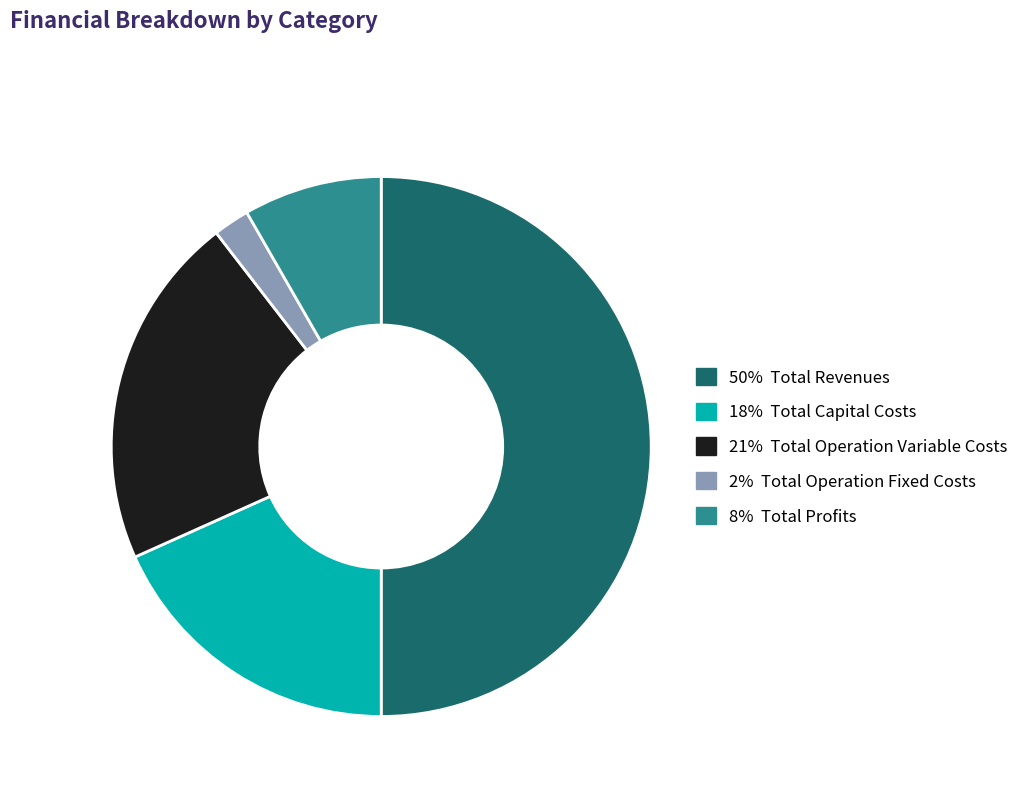

How many slices are in this pie chart?

5